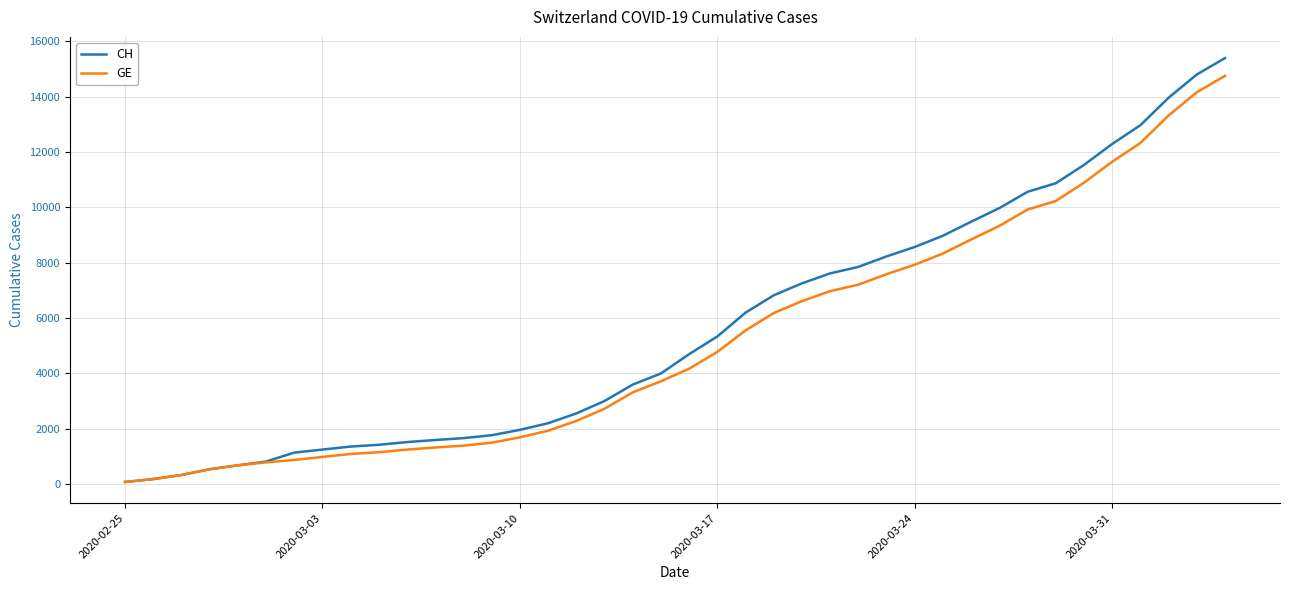

Which series has the largest range (max minus min)?

CH